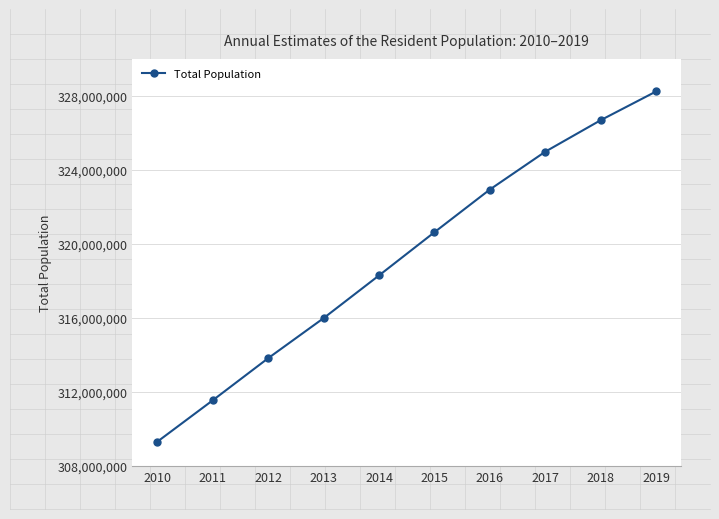

Which has a higher value, 2015 or 2011?

2015